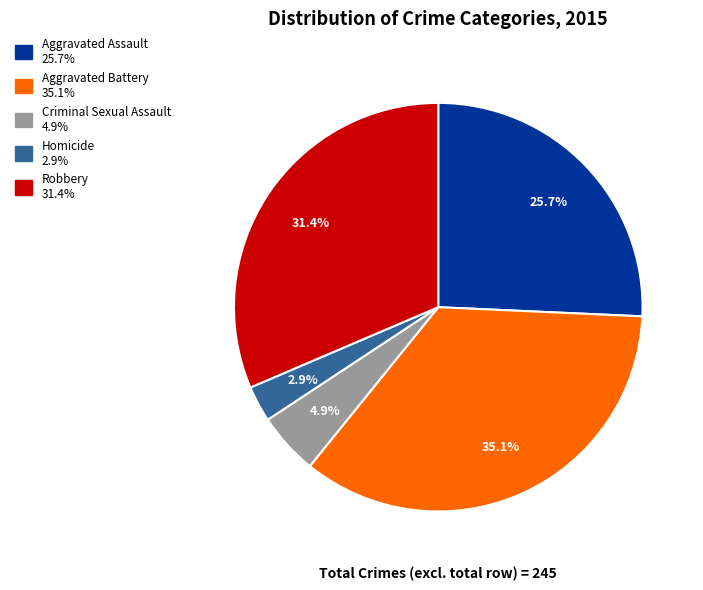

Between Aggravated Battery and Aggravated Assault, which is larger?

Aggravated Battery